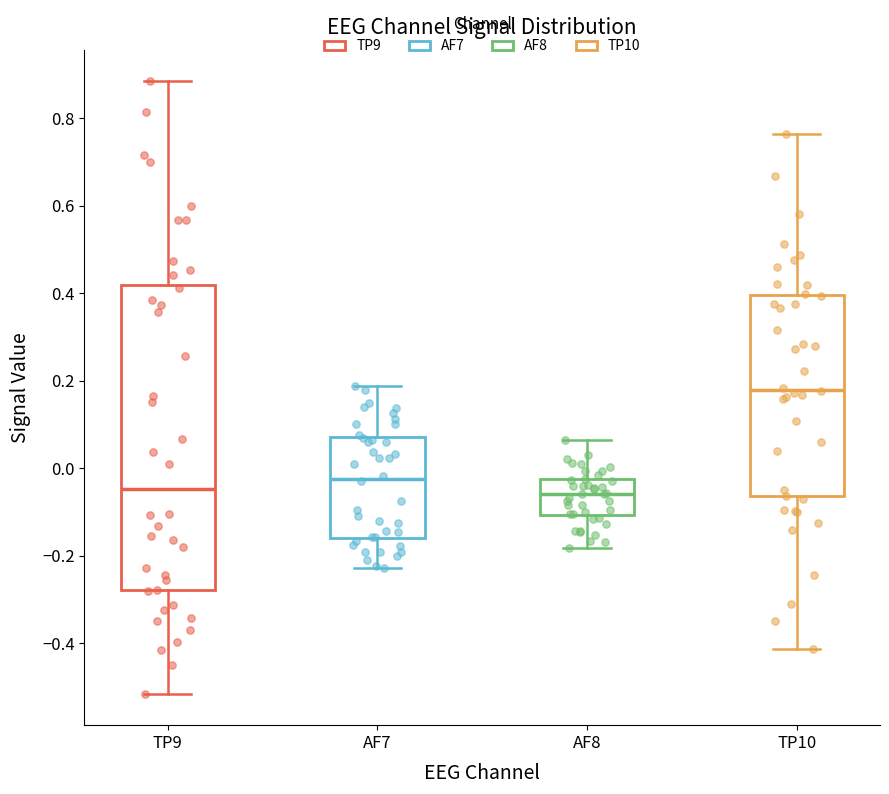

Which box is the tallest, from its lower edge to its upper edge?

TP9